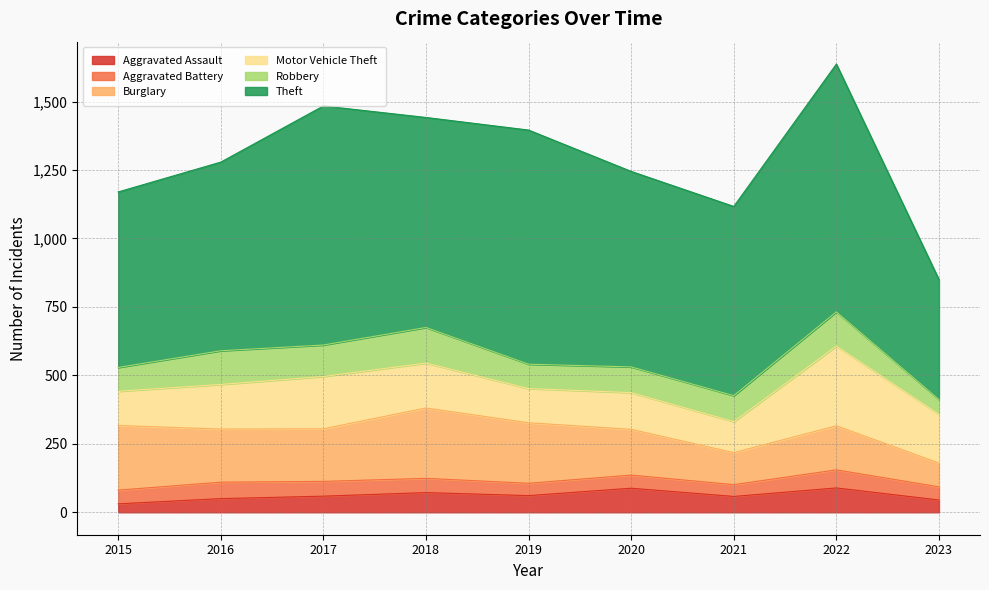

What is the approximate value of Robbery at 2018, to the nearest 5?

130